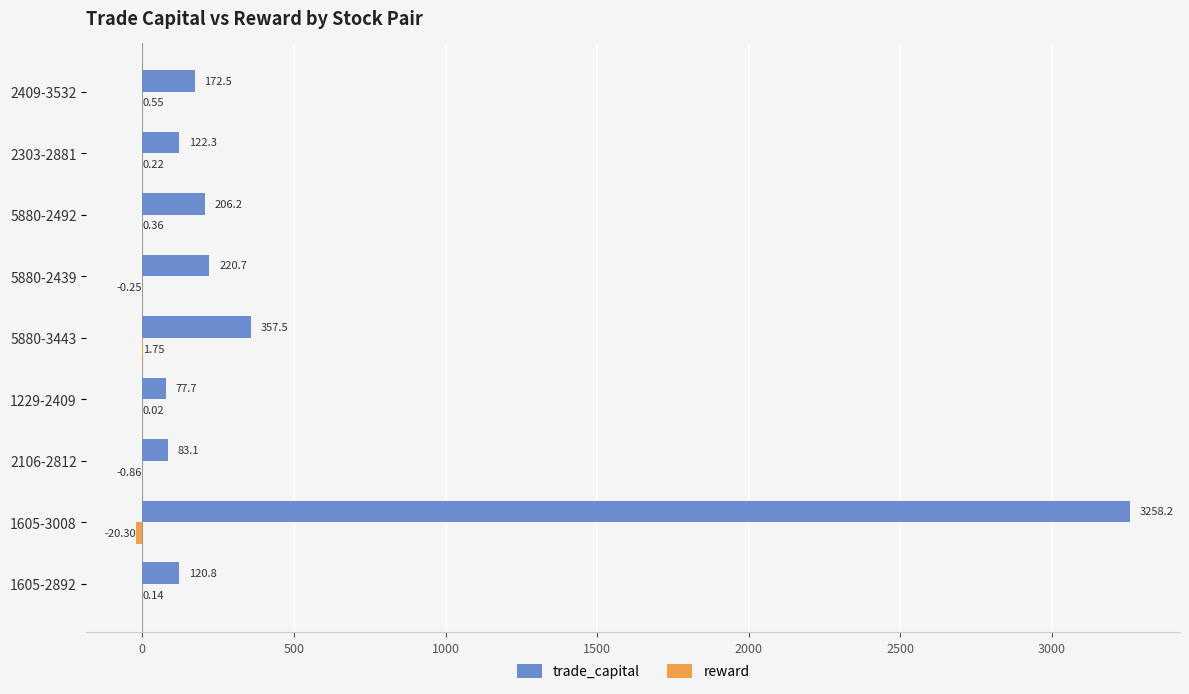

At which category is the sum across all series the highest?

1605-3008